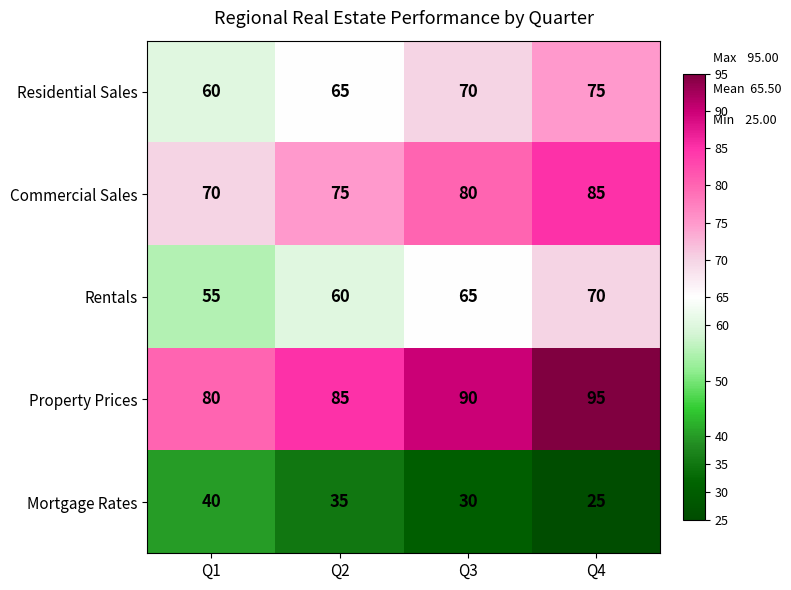

How many data points does each series have?

4